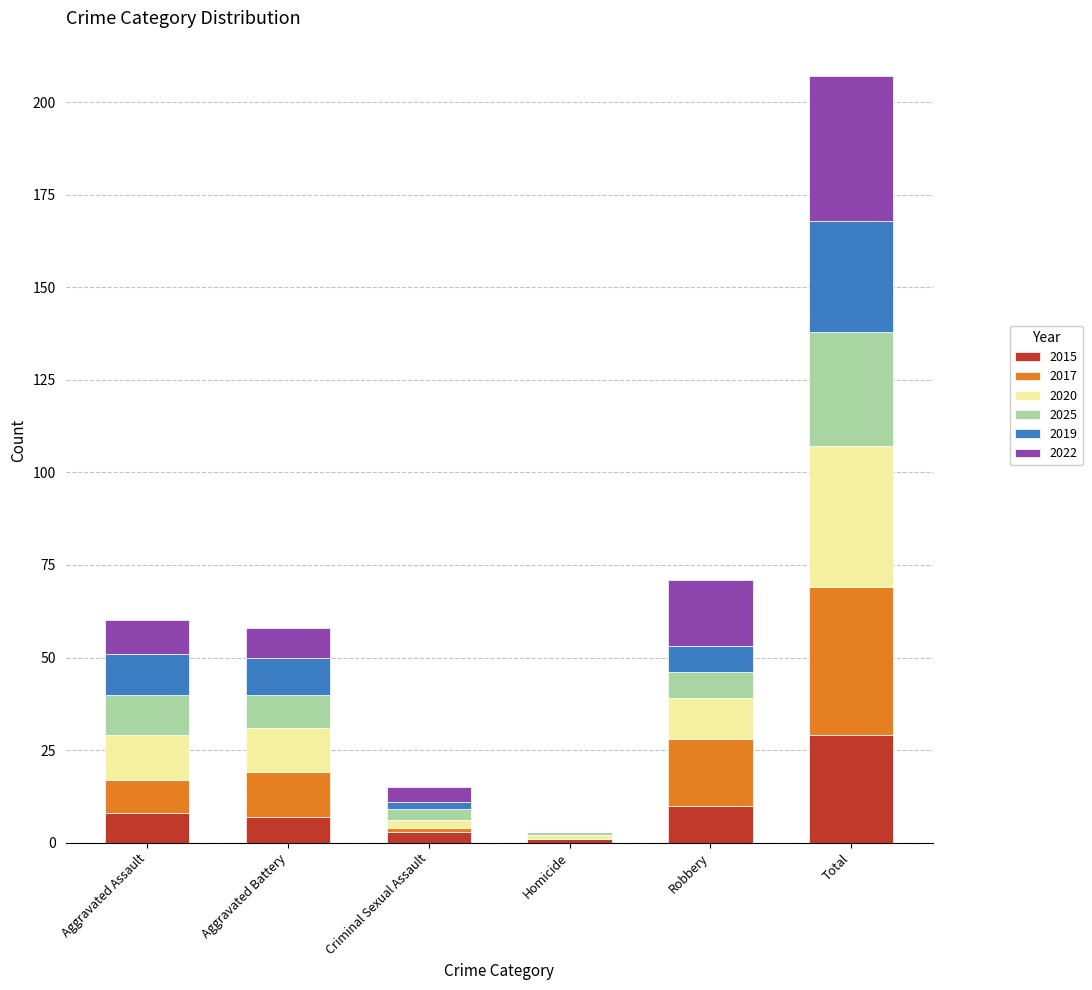

What is the maximum value for 2015?

29